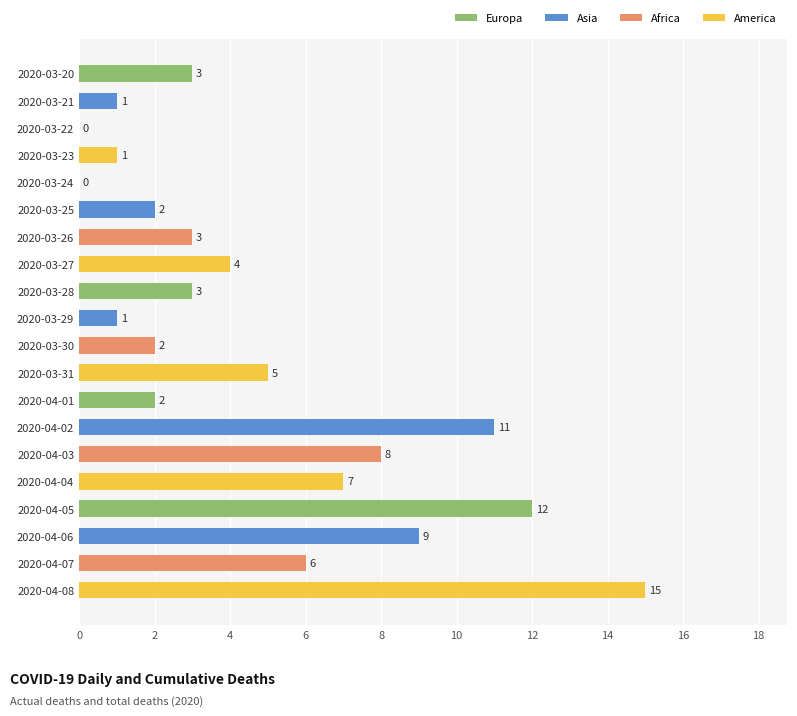

True or false: the data shows 6 at 2020-03-27.

False